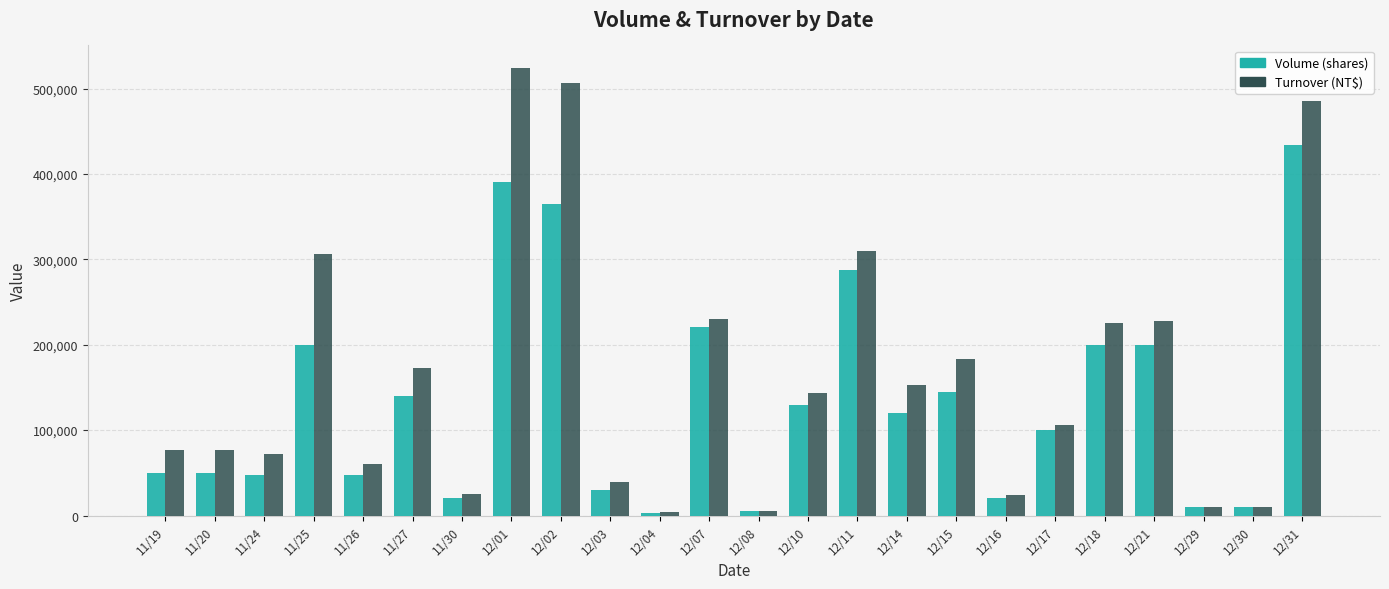

Count the number of data series in this chart.

2